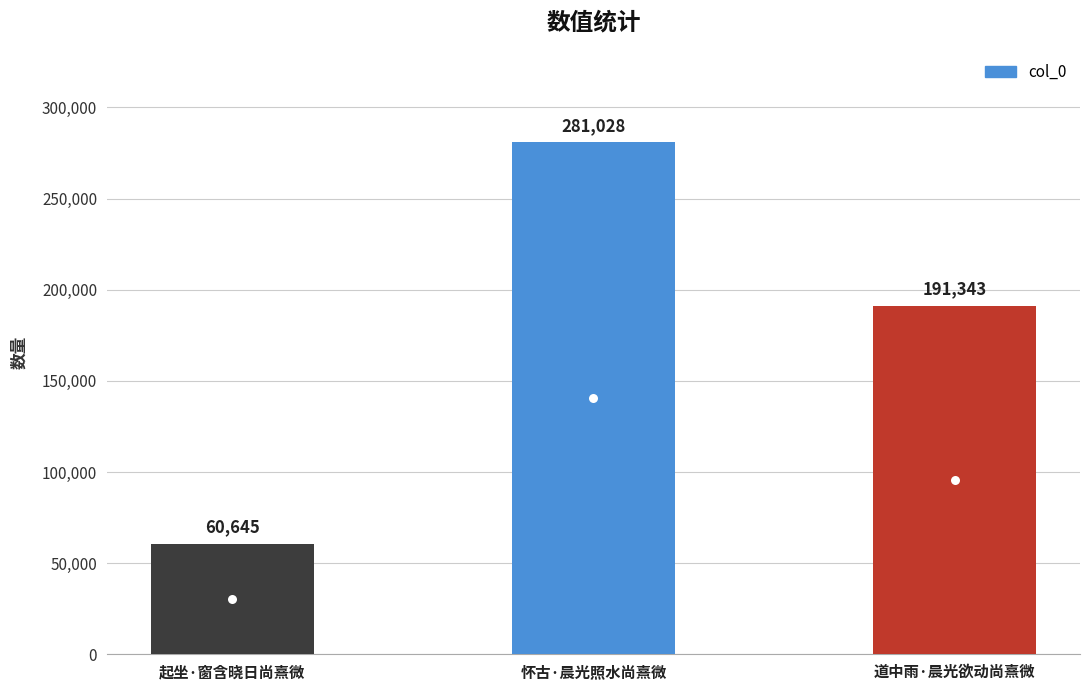

The value at 道中雨·晨光欲动尚熹微 is 191343. True or false?

True